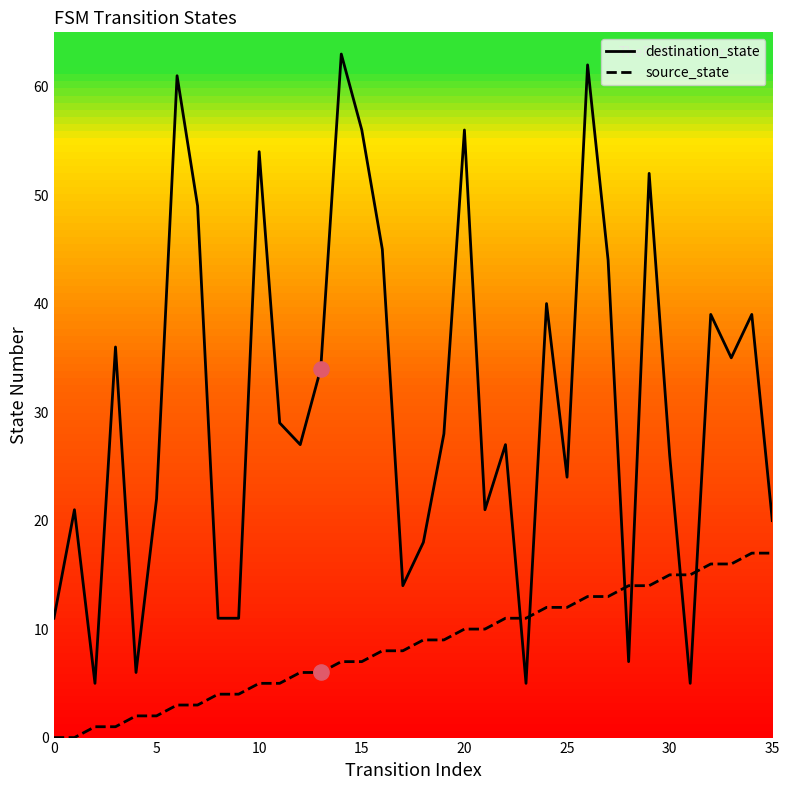

Which series has the largest total across all categories?

destination_state